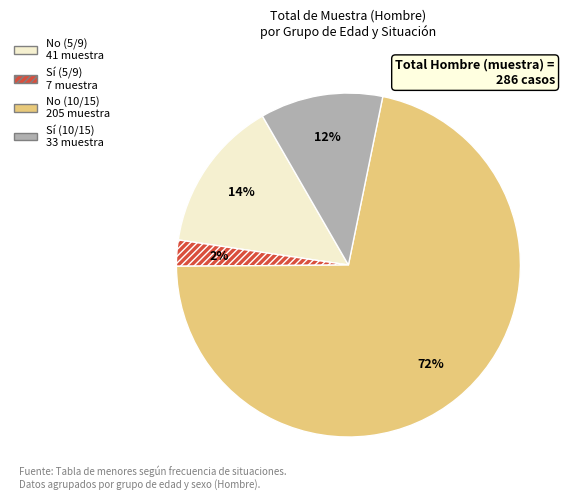

Which has a higher value, No (5/9) or Sí (10/15)?

No (5/9)